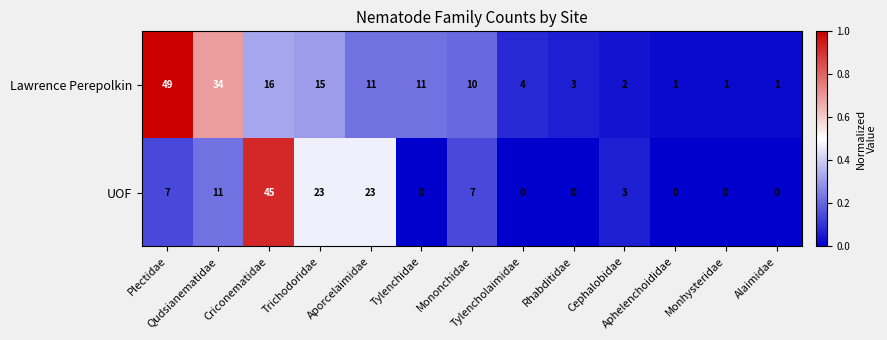

What is the greatest value displayed?

49